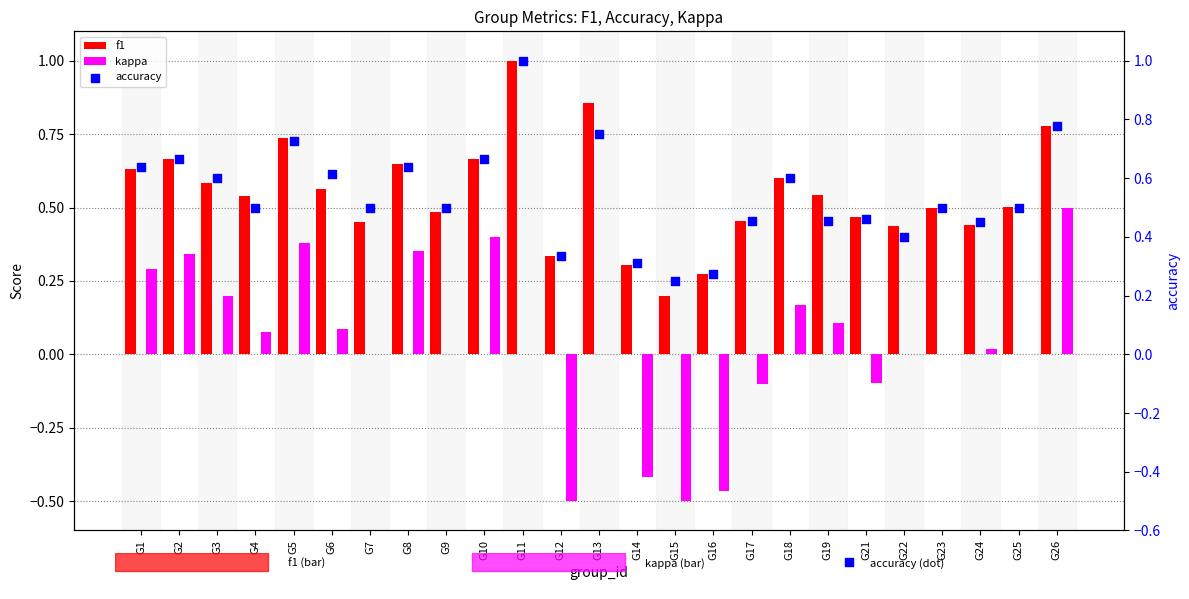

At how many categories does at least one series exceed 0?

25